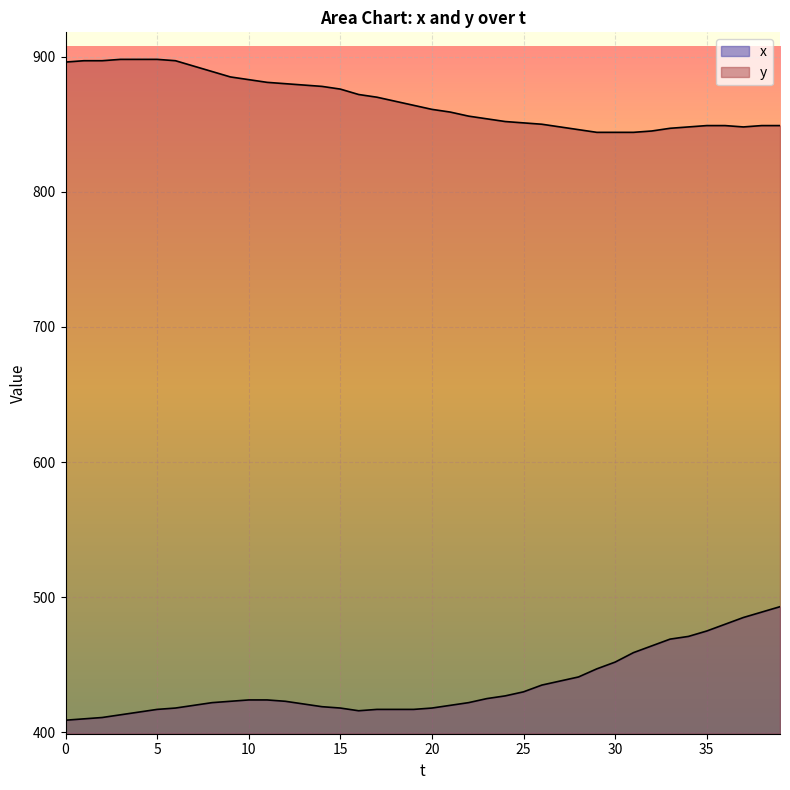

What is the average value of the x series?

435